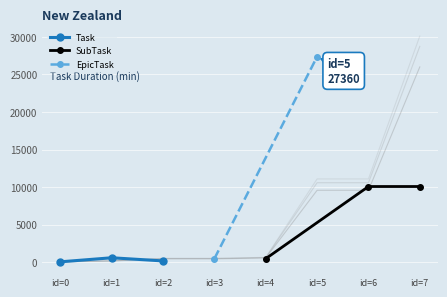

What is the value of the Task point at the 3rd from the left?

180